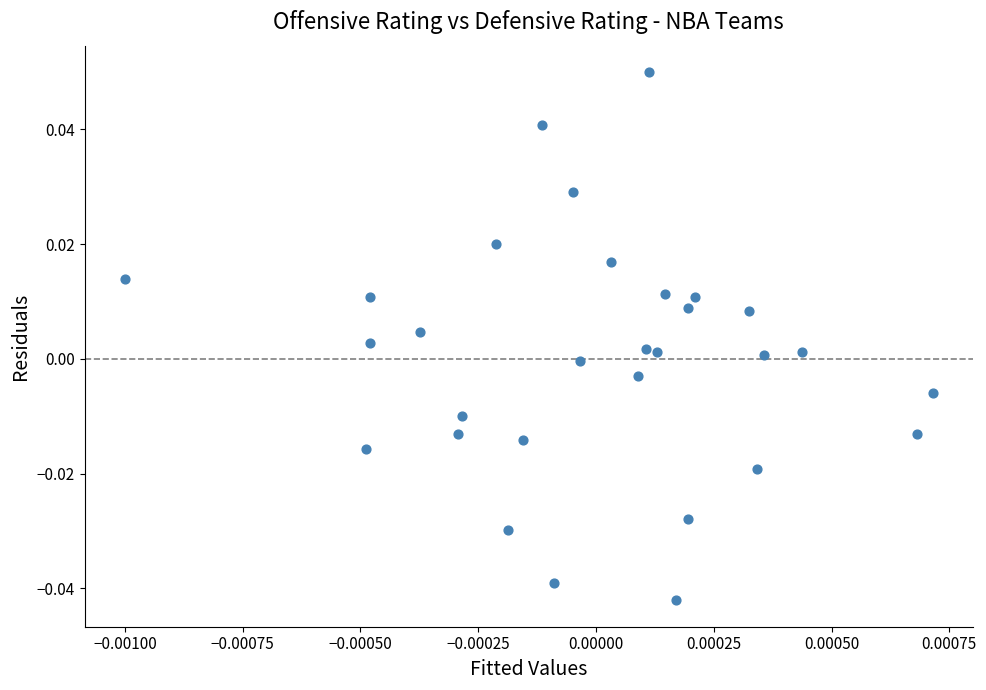

How many points are shown in the scatter plot?

30